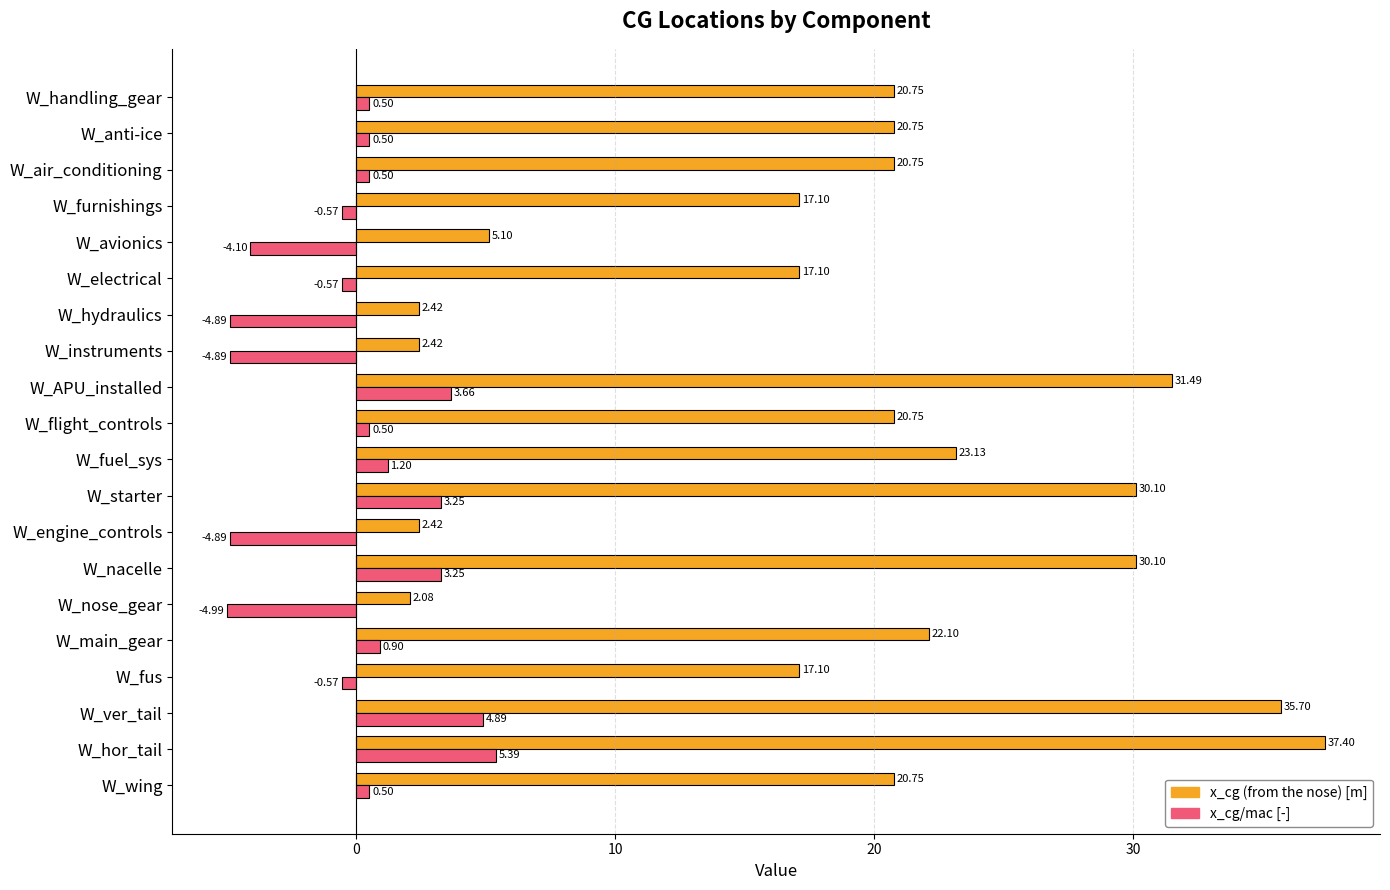

List the series in order of their peak value, lowest first.

x_cg/mac [-], x_cg (from the nose) [m]